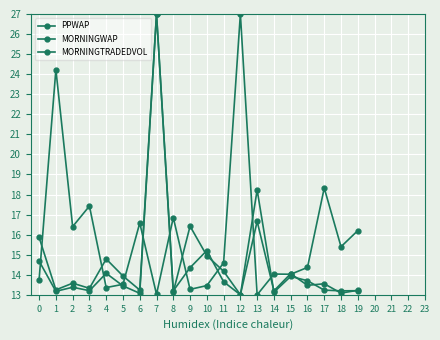

What is the value of the MORNINGWAP point at the 6th from the left?

13.4